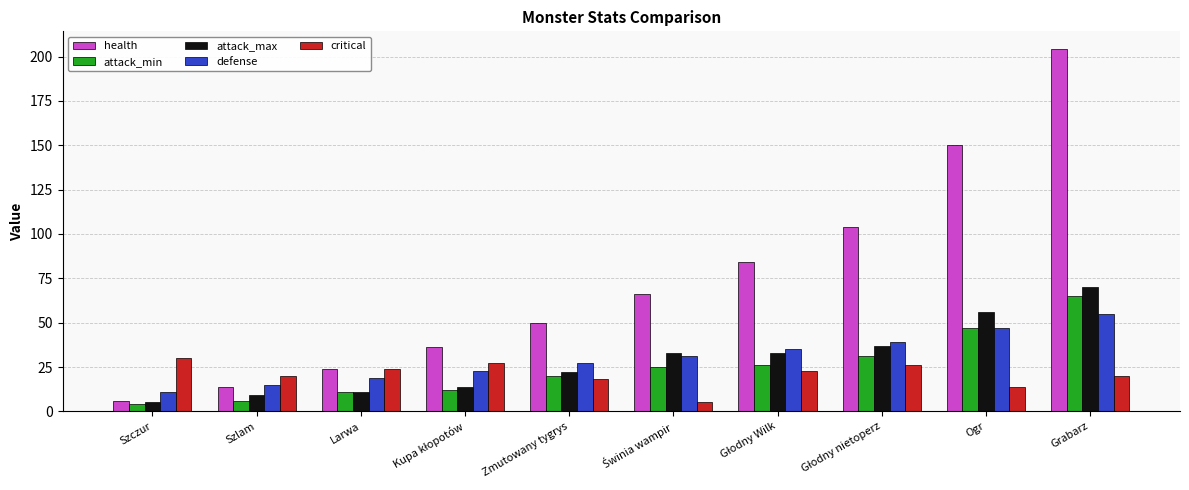

How many data points in critical are less than 23?

5